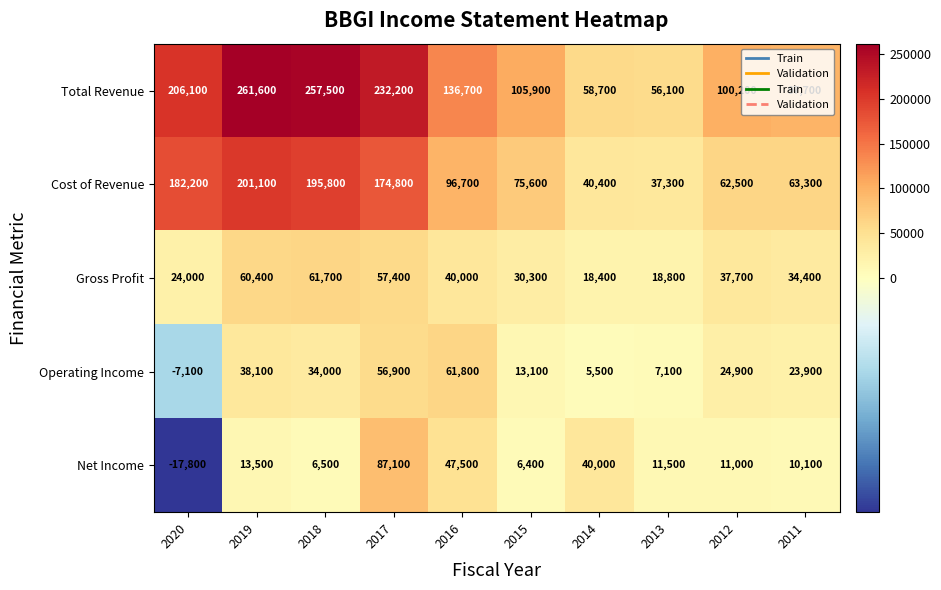

What is the difference between the second highest and minimum values in the Total Revenue series?

201400